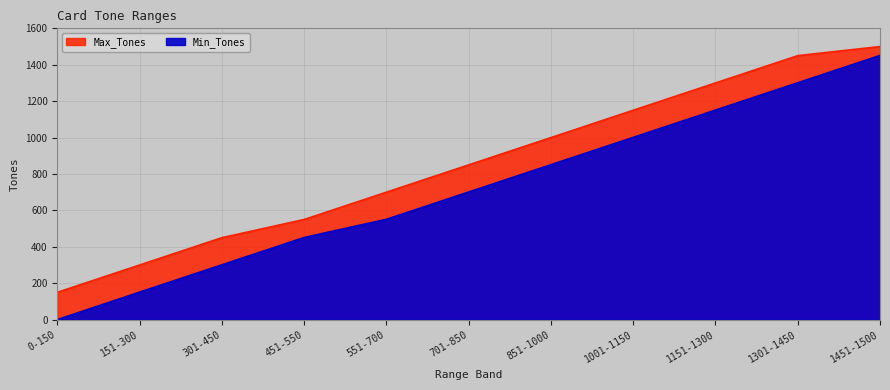

How many series are shown in this chart?

2